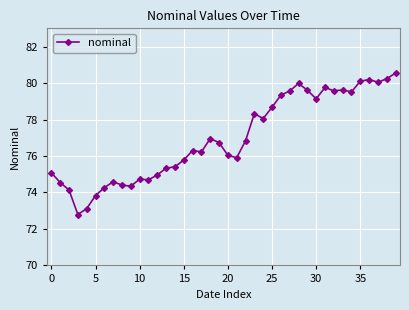

What is the smallest value displayed?

72.8